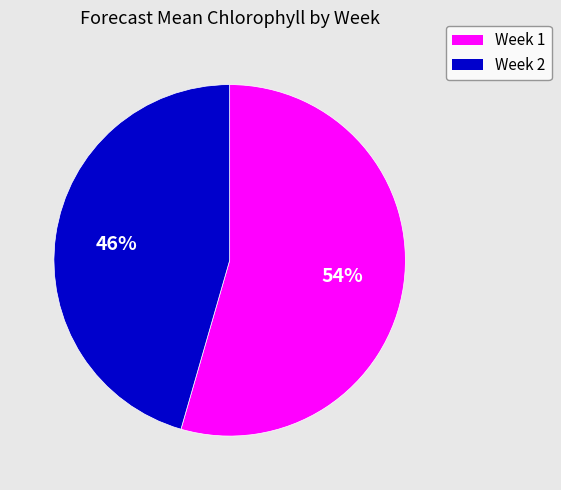

True or false: Week 1 accounts for 65% of the total.

False